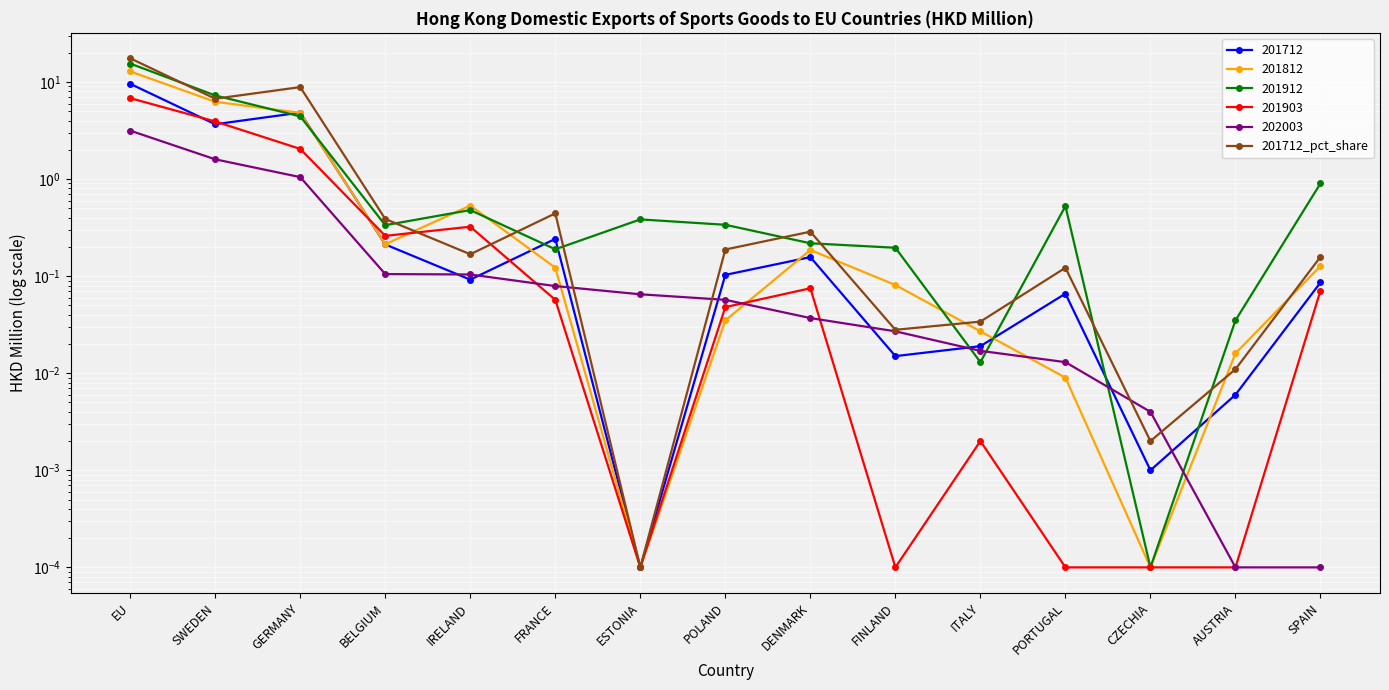

What position from the right is FRANCE?

10